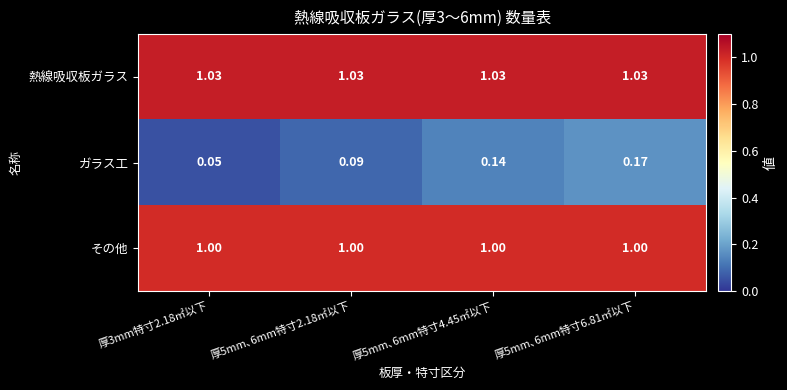

What is the total value across all series at 厚5mm､6mm特寸2.18㎡以下?

2.1